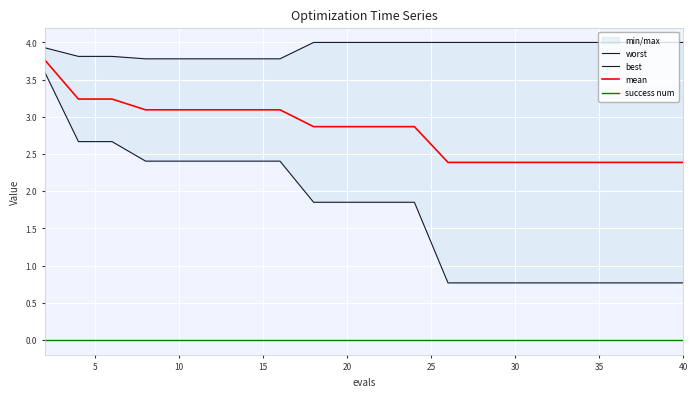

The success num series shows 0.0 at 40. True or false?

True